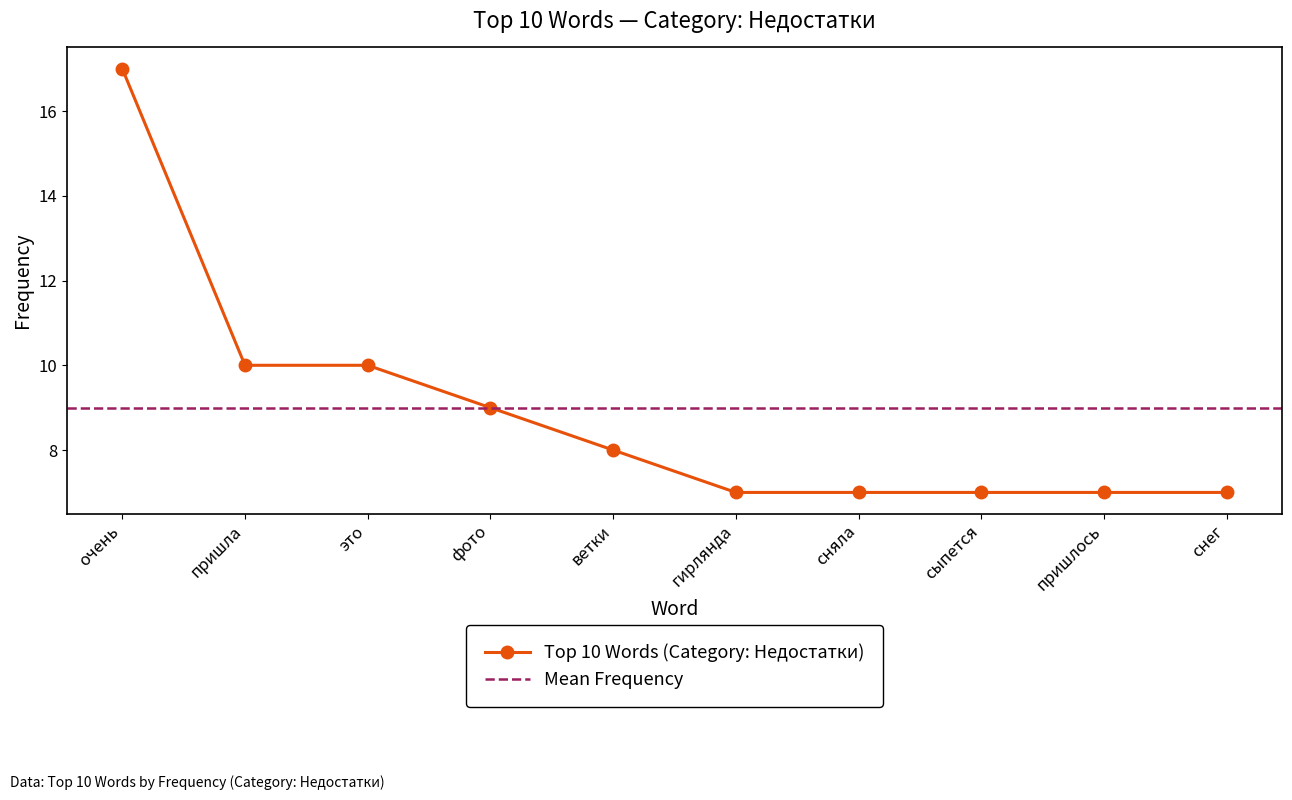

Between это and фото, which is larger?

это